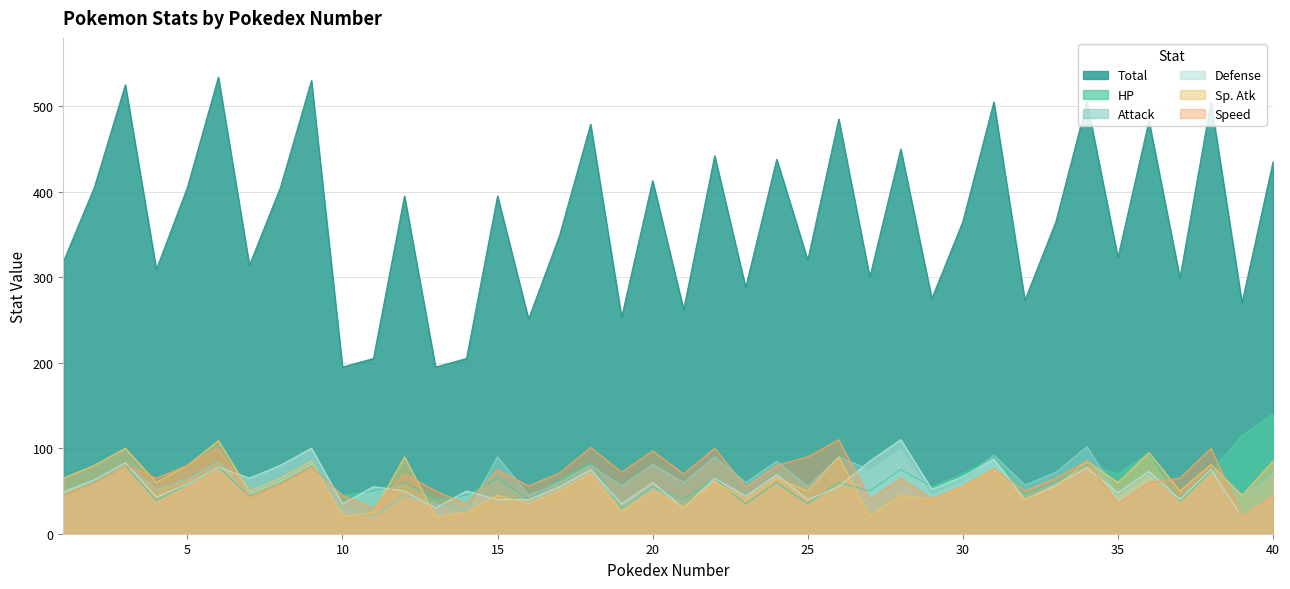

Does the chart have visible grid lines?

Yes